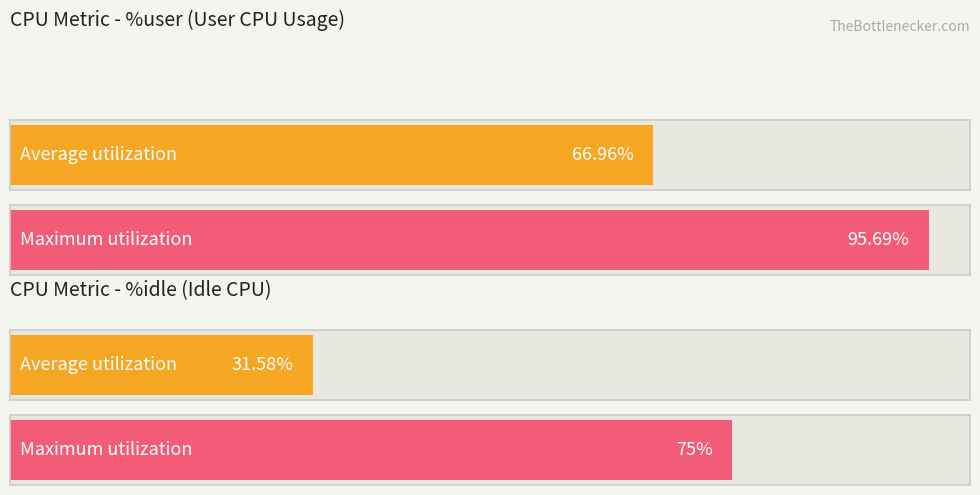

Which series has the largest total across all categories?

%user